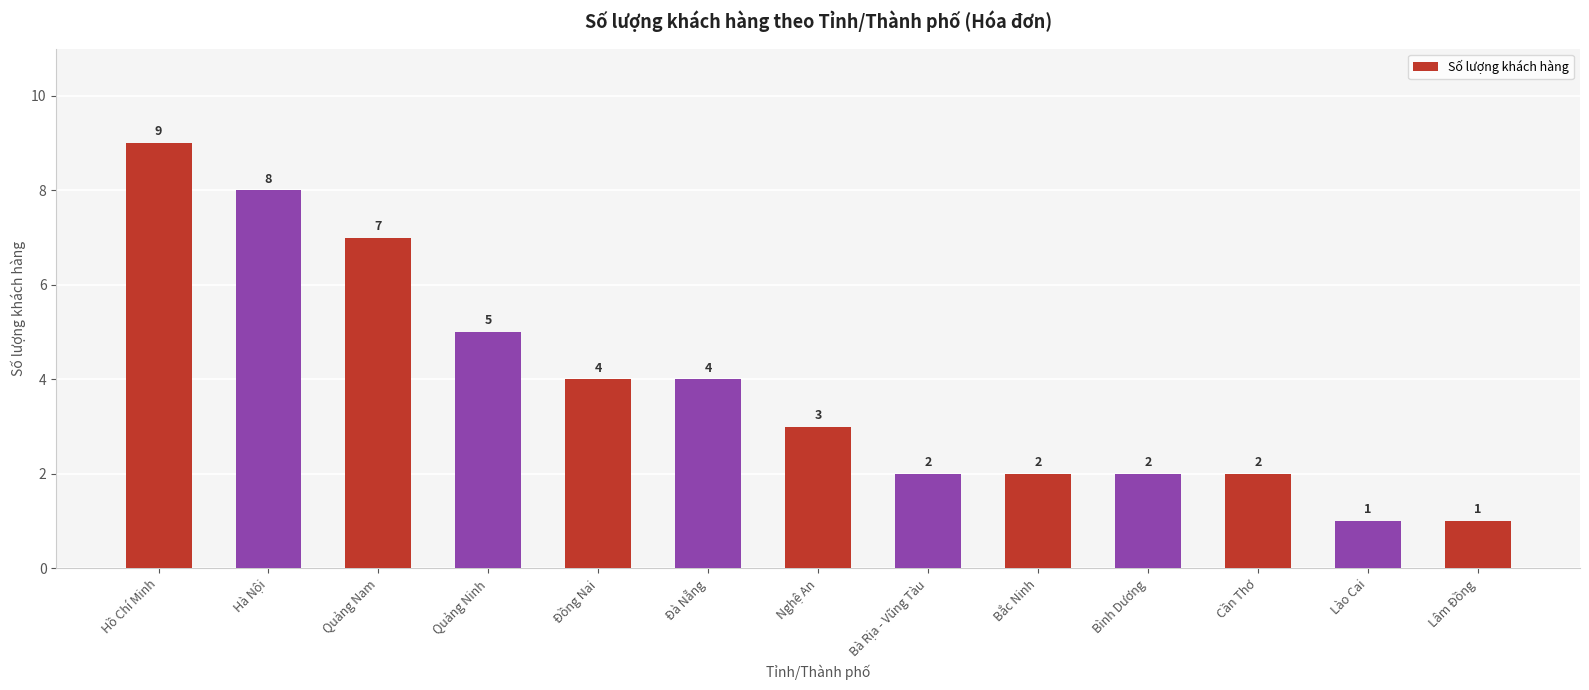

Where does the data first go above 3?

Hồ Chí Minh